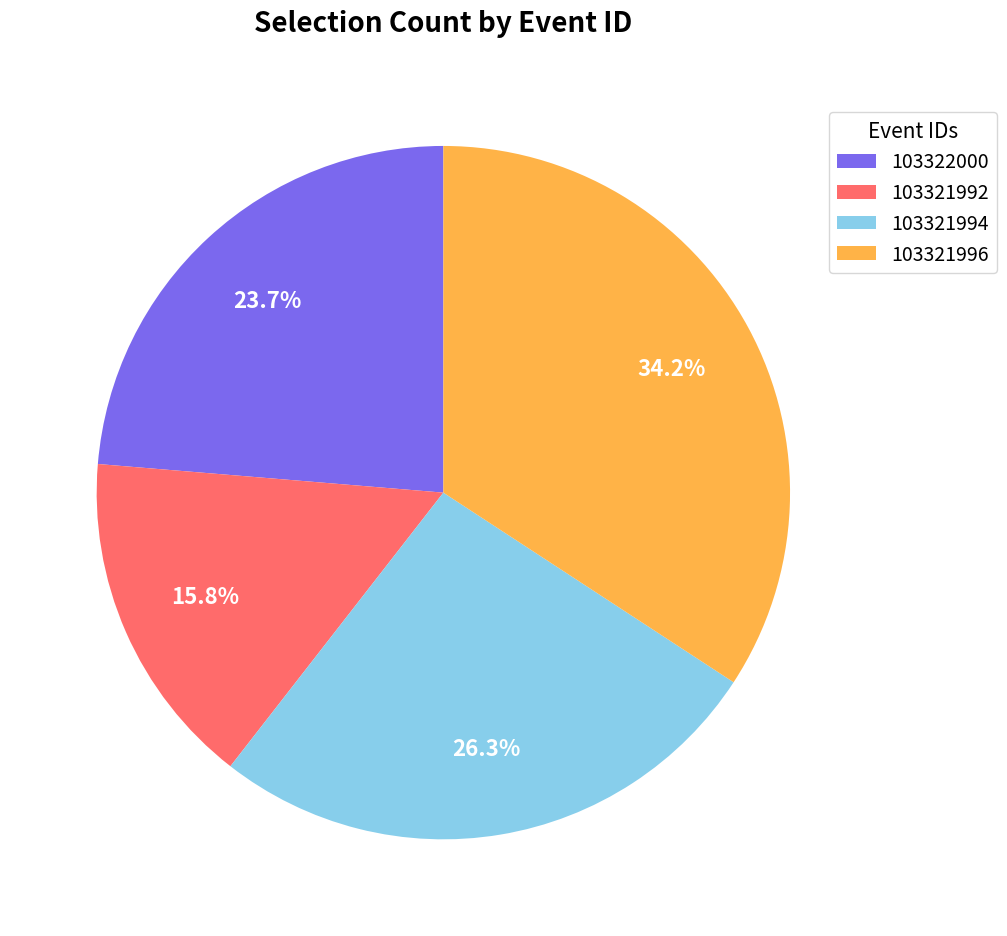

The 103321992 slice represents 16% of the pie. True or false?

True